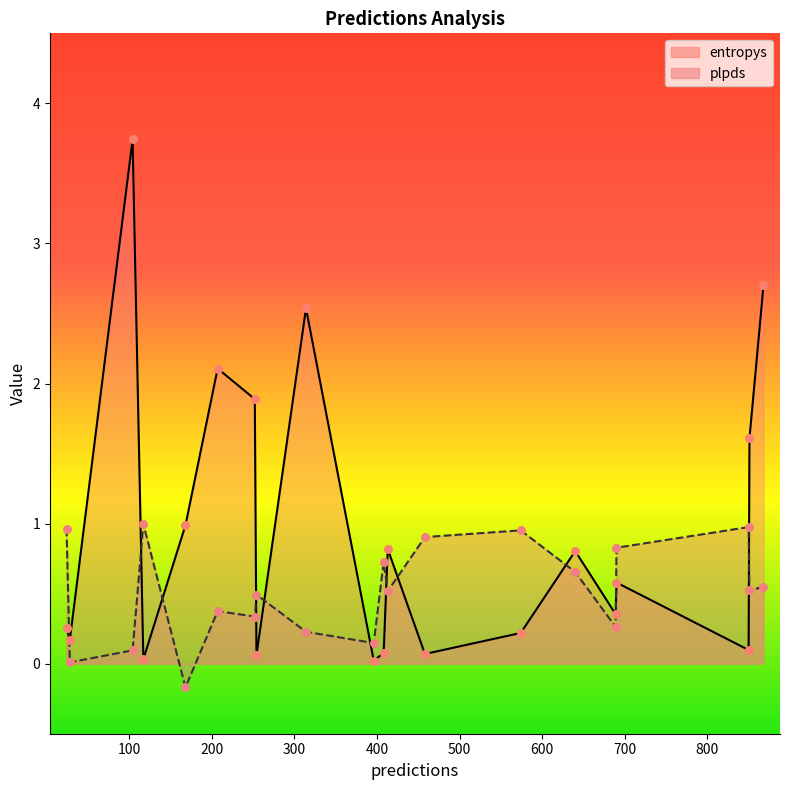

At which category is the sum across all series the highest?

104